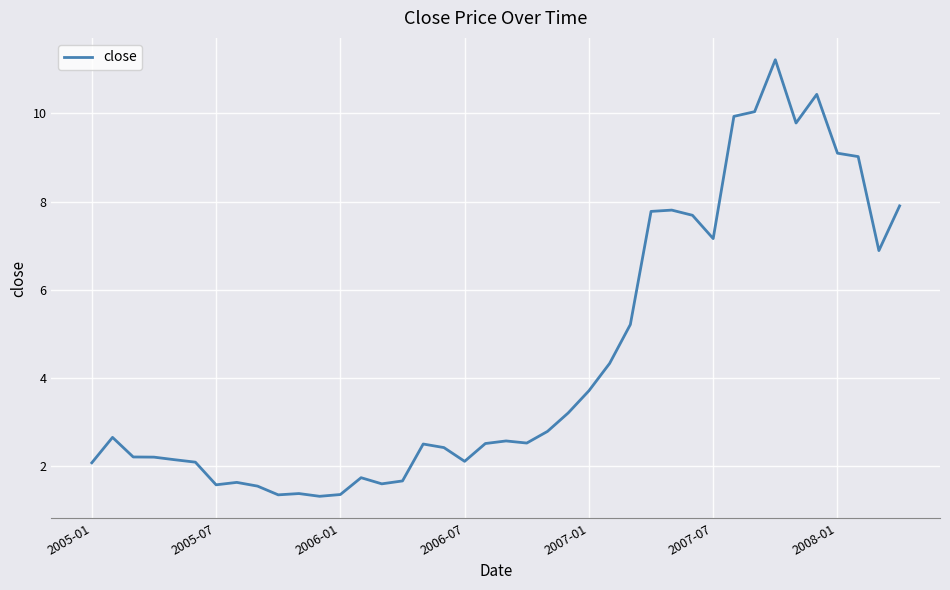

What is the greatest value displayed?

11.2